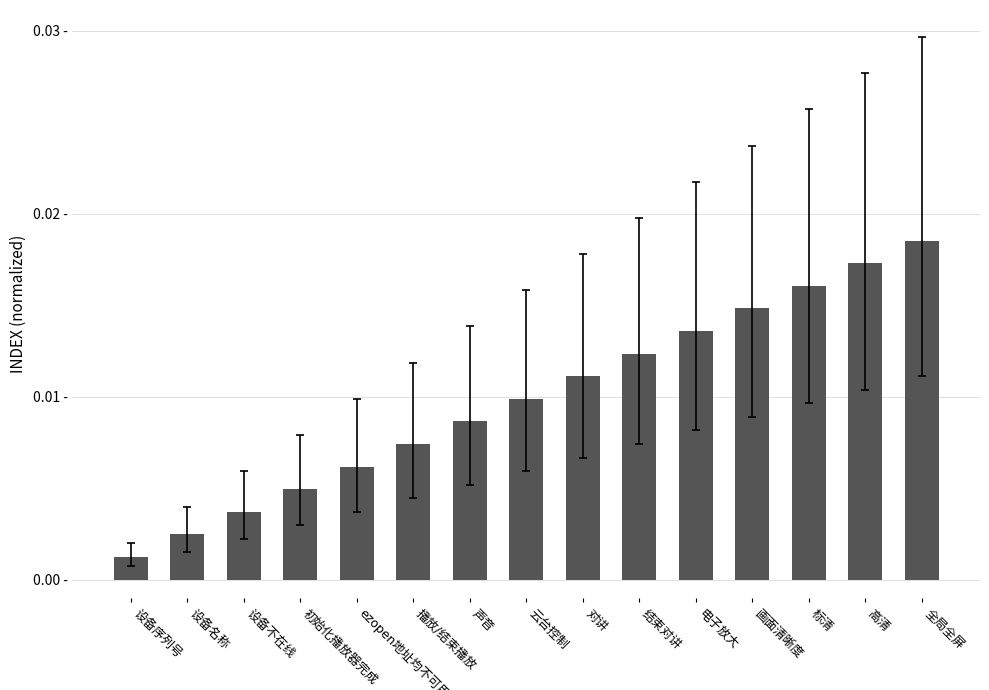

Are the bars horizontal?

No